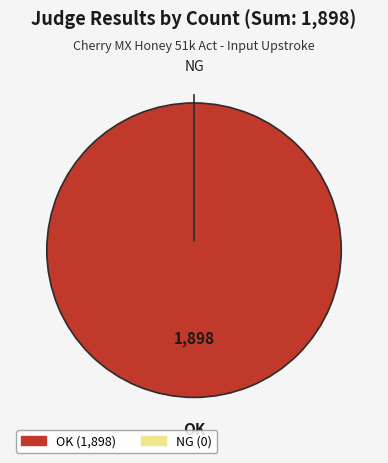

To the nearest percent, what is the difference between the largest and smallest slice percentages?

100%